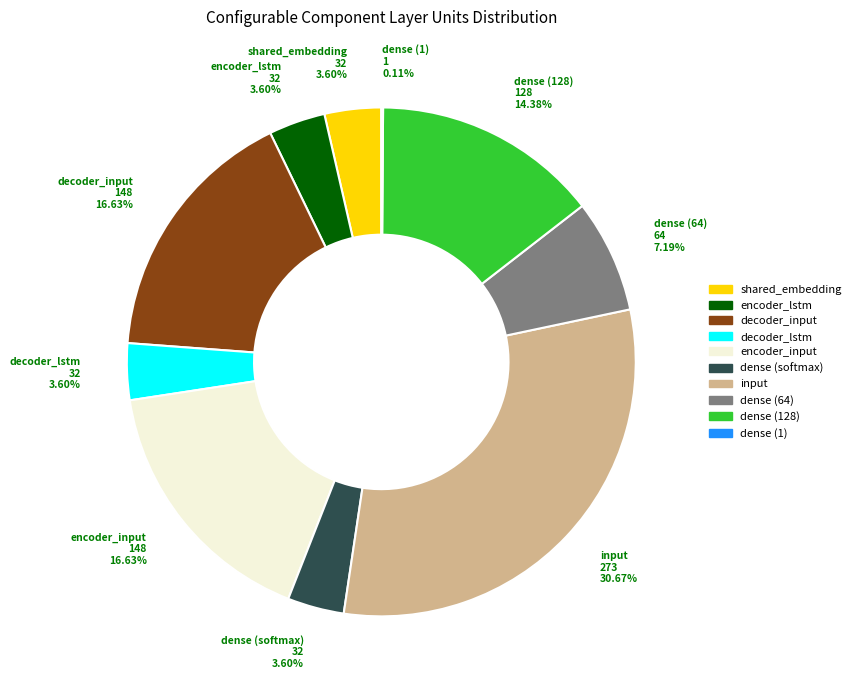

Is there a majority slice in this chart?

No